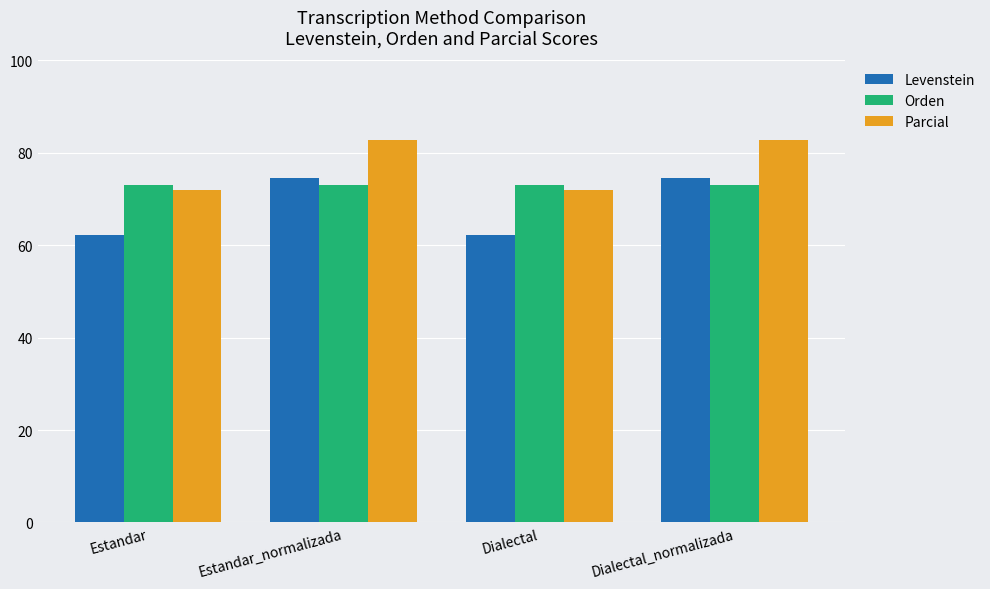

What is the value of the Orden bar at the 4th from the left?

73.1